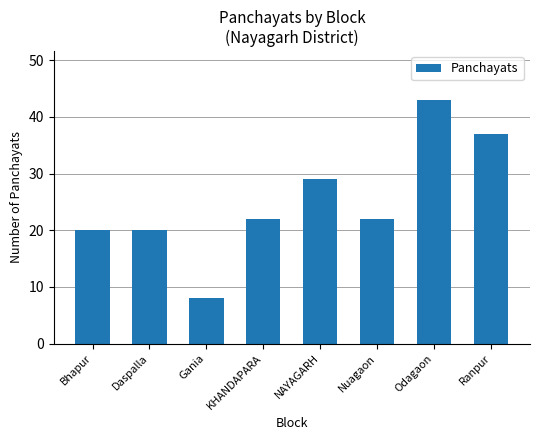

What is the change in value from Gania to Odagaon?

+35